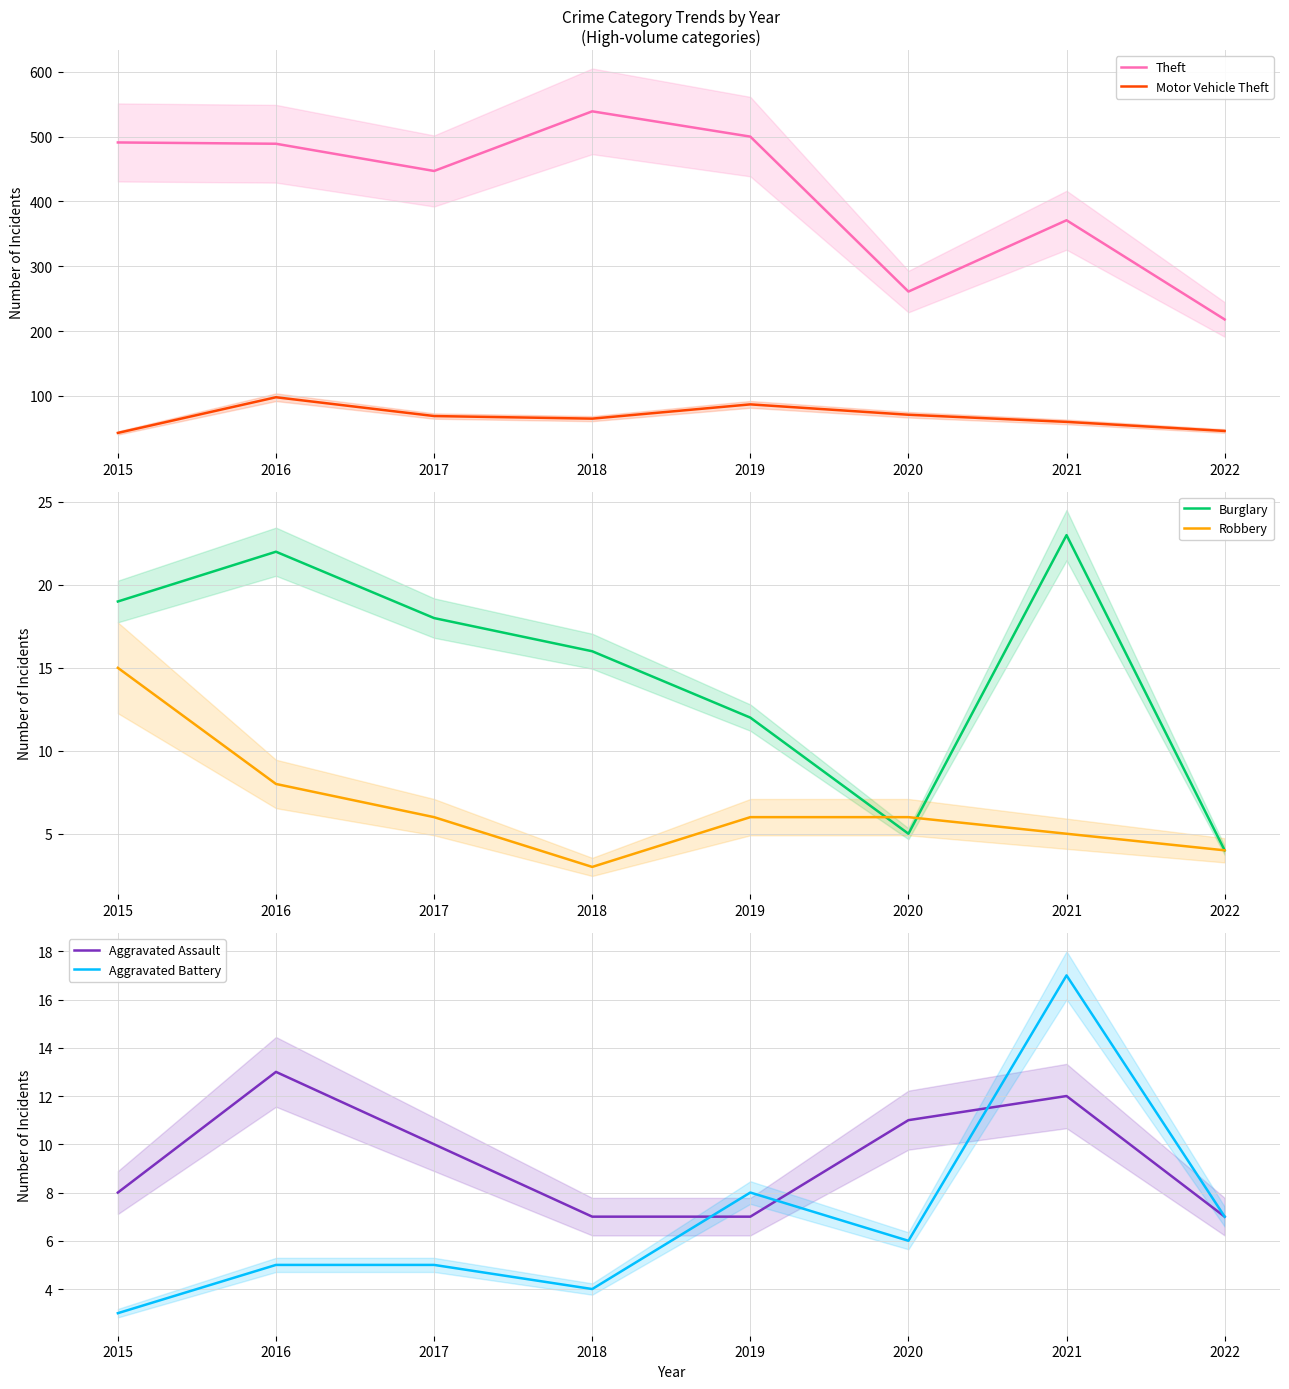

True or false: Motor Vehicle Theft has more than 2 interior local peaks.

False